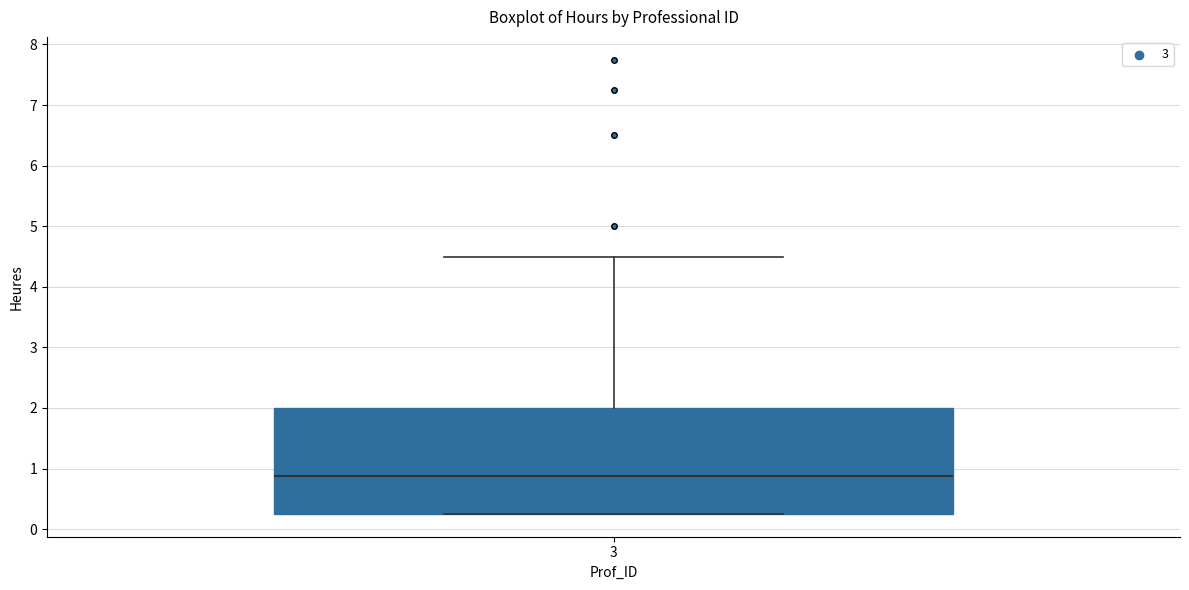

Transcribe this box plot: give where the median line is, the range the box spans, and where the two whiskers end, as read against the y-axis. The values are not printed on the chart, so give them approximately, as read against the axis.

median 0.9, box 0.3 to 2.0, whiskers 0.3 to 4.5